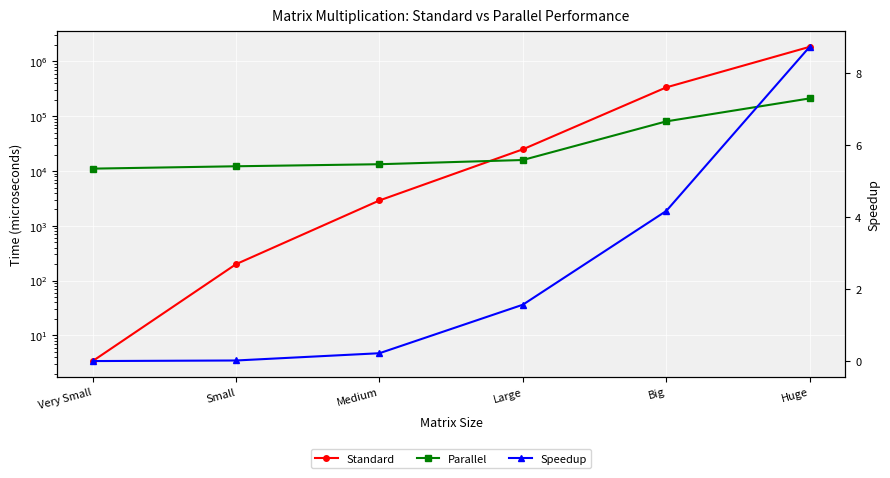

What is the sum of all Speedup values?

14.7